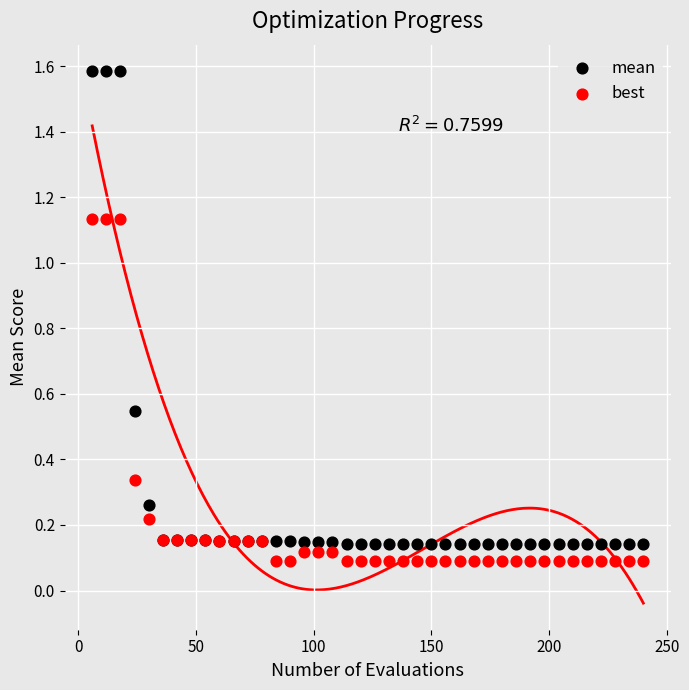

What are all the series names shown in the legend?

mean, best